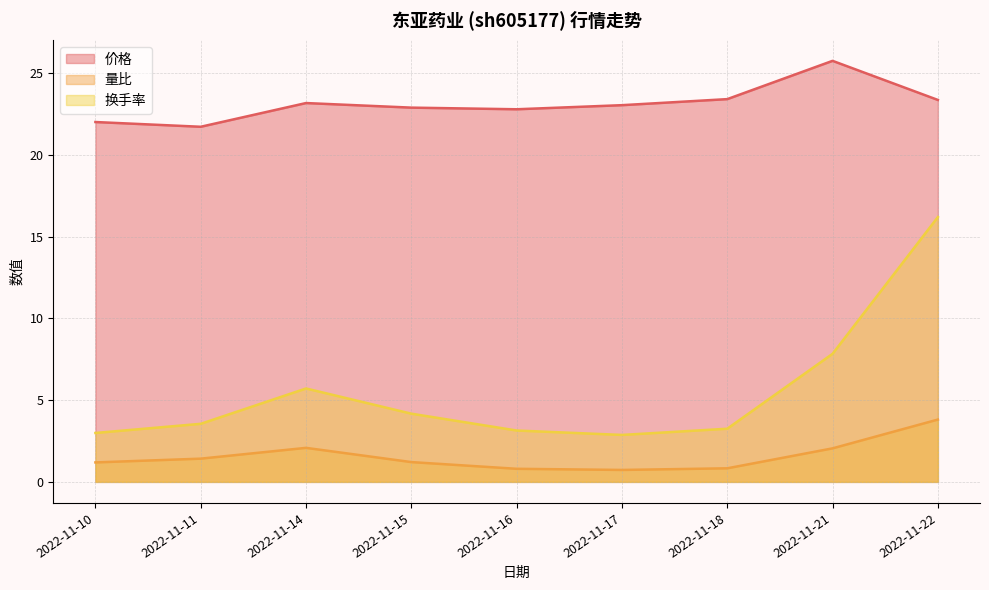

The 量比 series shows 1.4 at 2022-11-11. True or false?

True